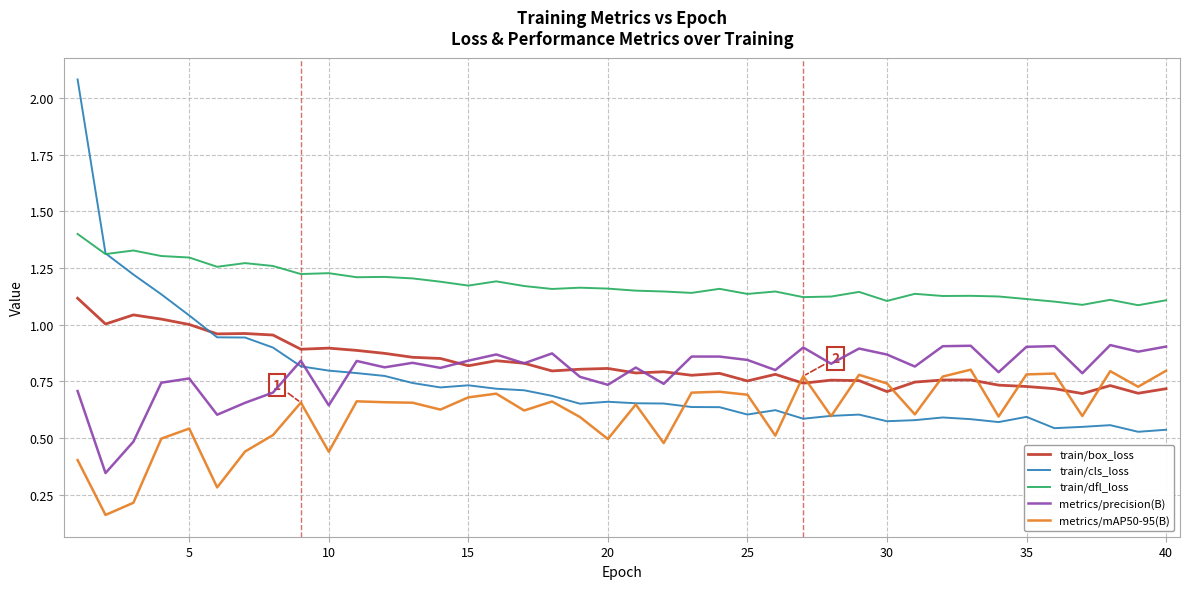

After their last crossing, which series has the higher values: train/cls_loss or metrics/mAP50-95(B)?

metrics/mAP50-95(B)